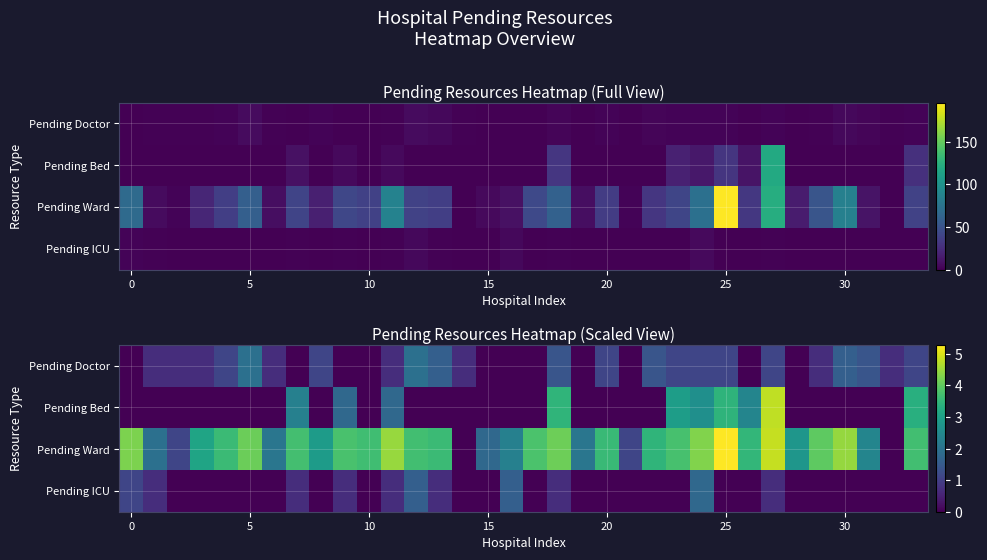

What is the greatest value displayed?

5.3